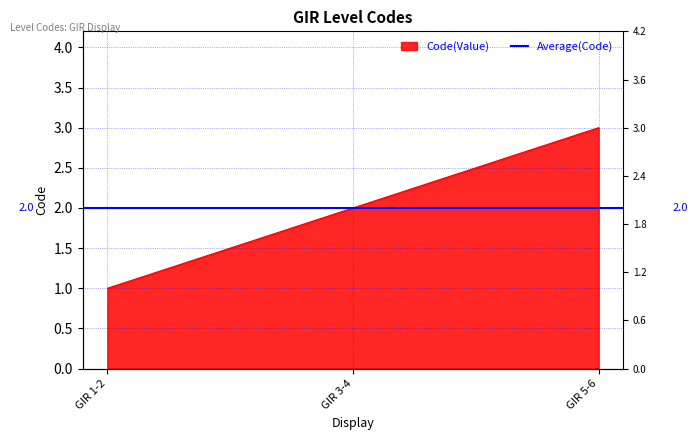

Does the chart have visible grid lines?

Yes